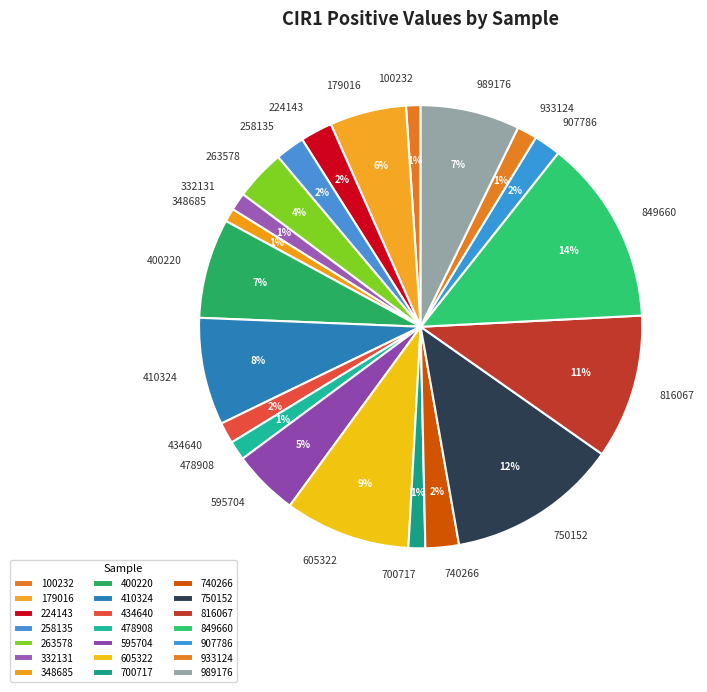

Is it true that 816067 is 11% of the pie?

True